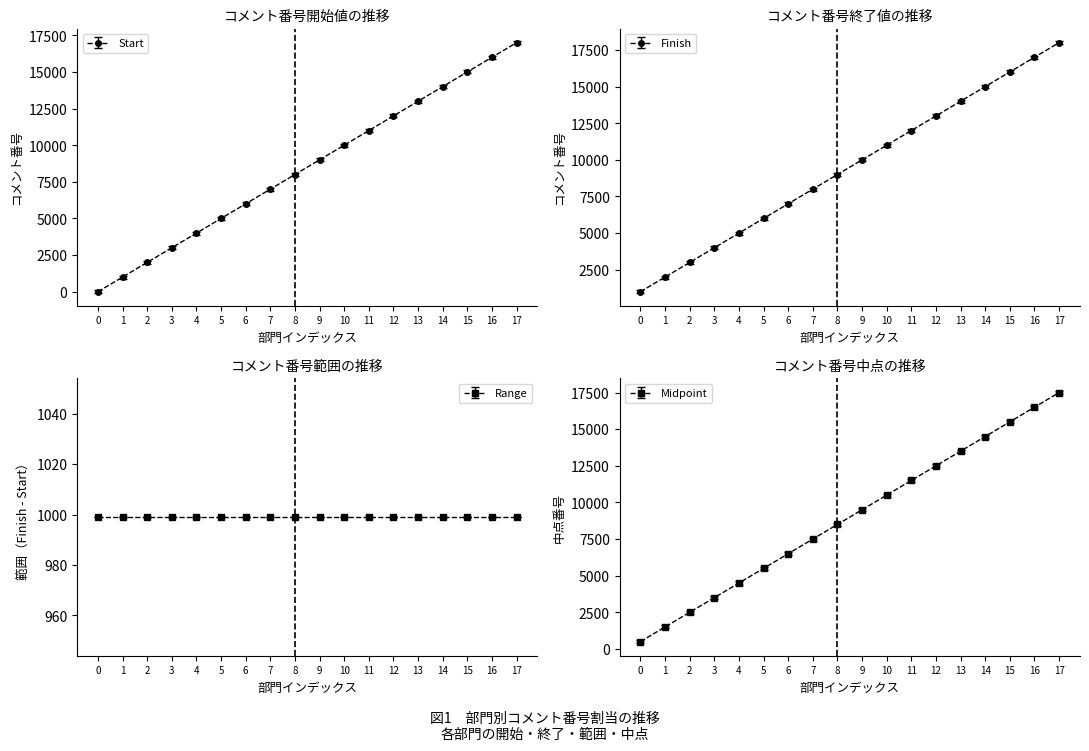

How many data points in Midpoint are less than 9500?

9